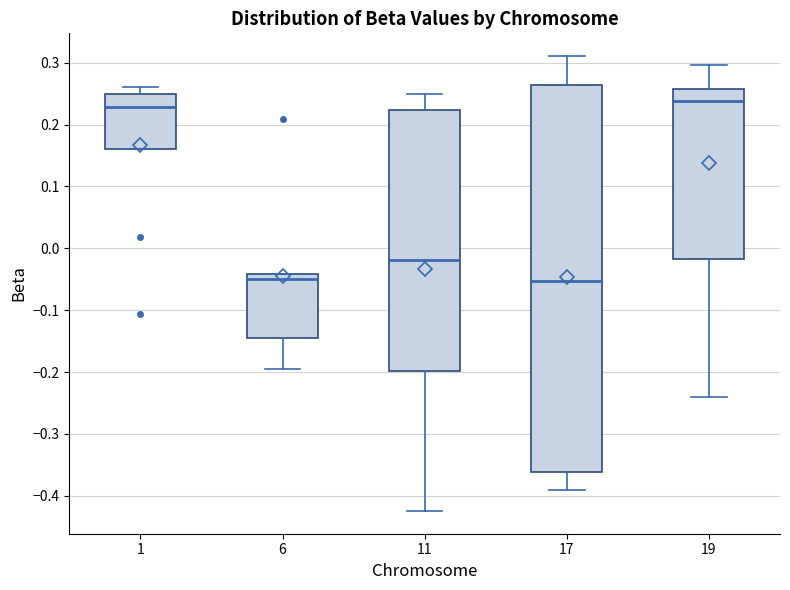

Where is the lower edge of the box at x = 11 on the y-axis? The values are not printed on the chart, so give them approximately, as read against the axis.

-0.20